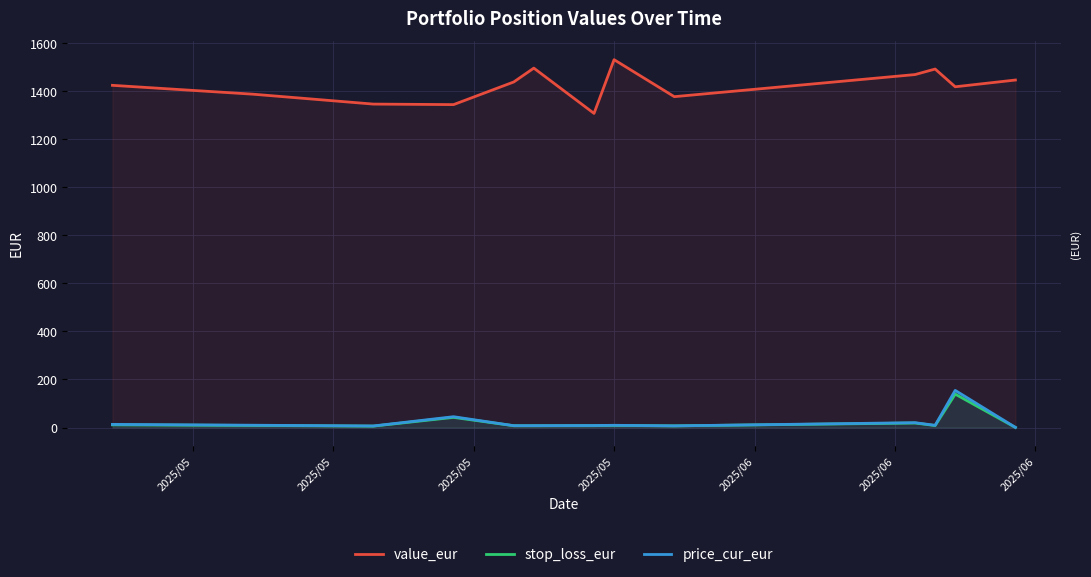

Reading right to left, list all the values displayed in this chart.

value_eur: 1446.5	1418.4	1492.3	1469.3	1377.2	1531.2	1307.6	1496.1	1438.4	1344.2	1346.4	1387.6	1424.4
stop_loss_eur: 0.5	139.1	8.3	18.8	6.9	8.6	7.8	7.3	7.5	42.3	5.9	8.7	11.2
price_cur_eur: 0.5	154.6	9.2	20.2	6.9	9.3	8.3	7.8	7.7	45.1	6.5	9.6	13.1